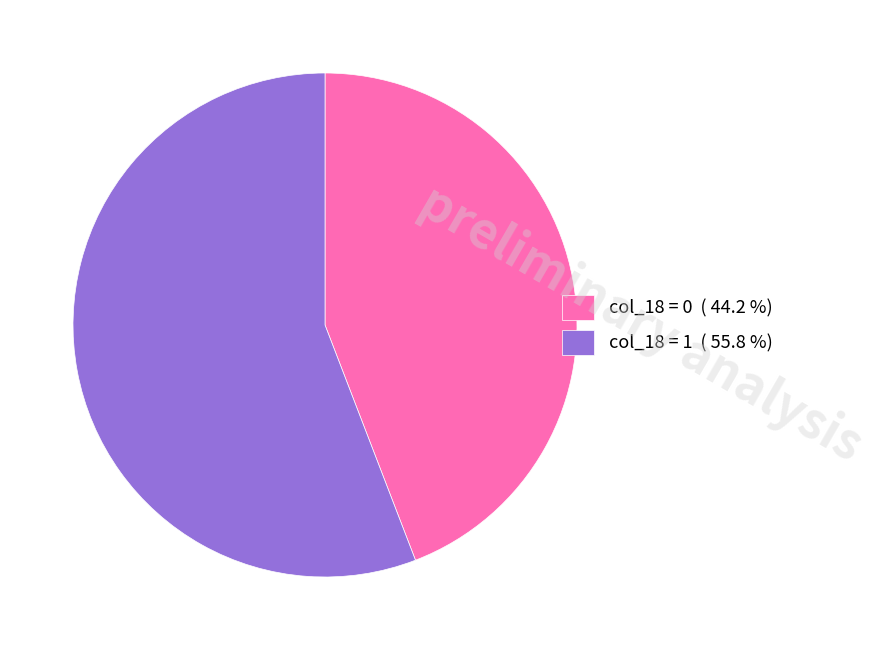

Is the sum of col_18 = 1 ( 55.8 %) and col_18 = 0 ( 44.2 %) greater than half?

Yes